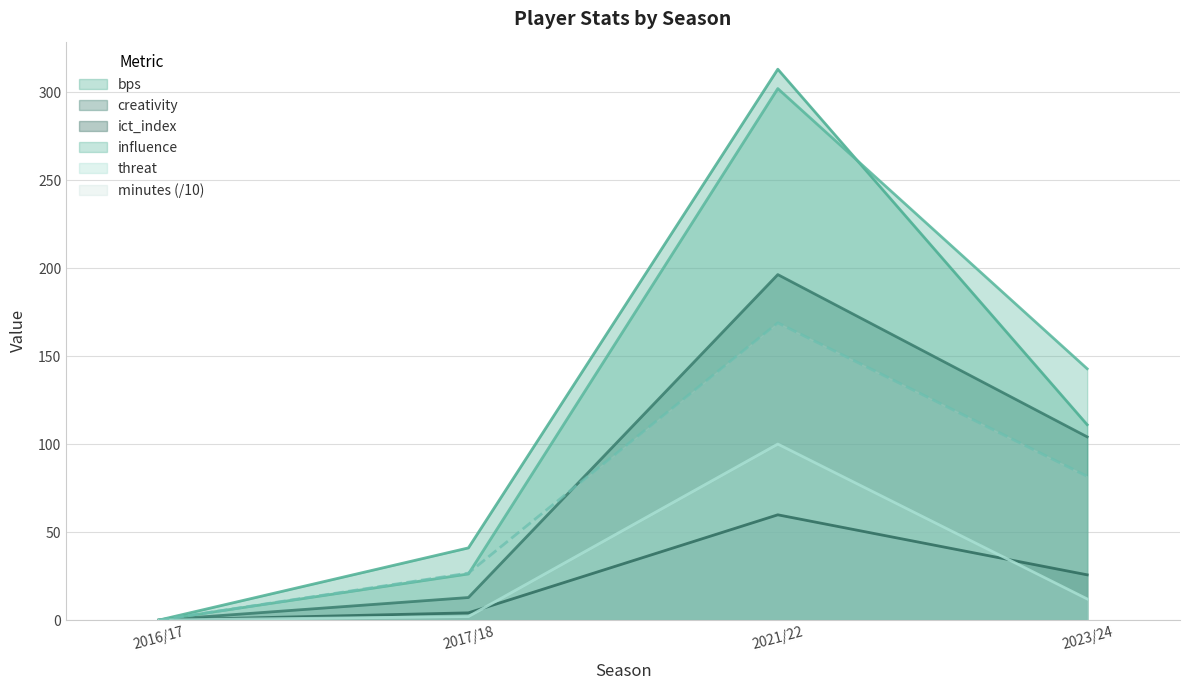

The value of influence at 2017/18 is 26.2. True or false?

True